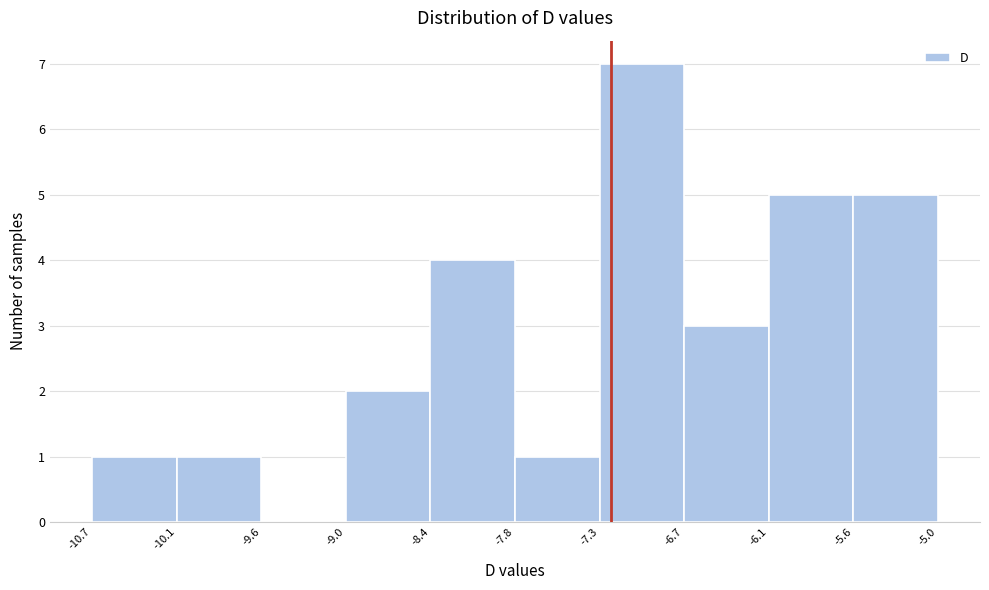

How tall is the bar that spans -5.6 to -5.0 on the x-axis? The values are not printed on the chart, so give them approximately, as read against the axis.

5